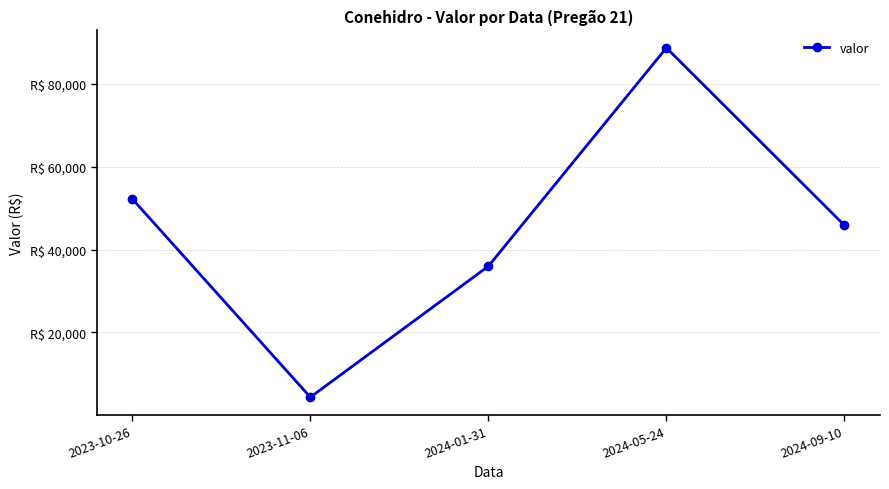

How many distinct data groups are displayed?

1